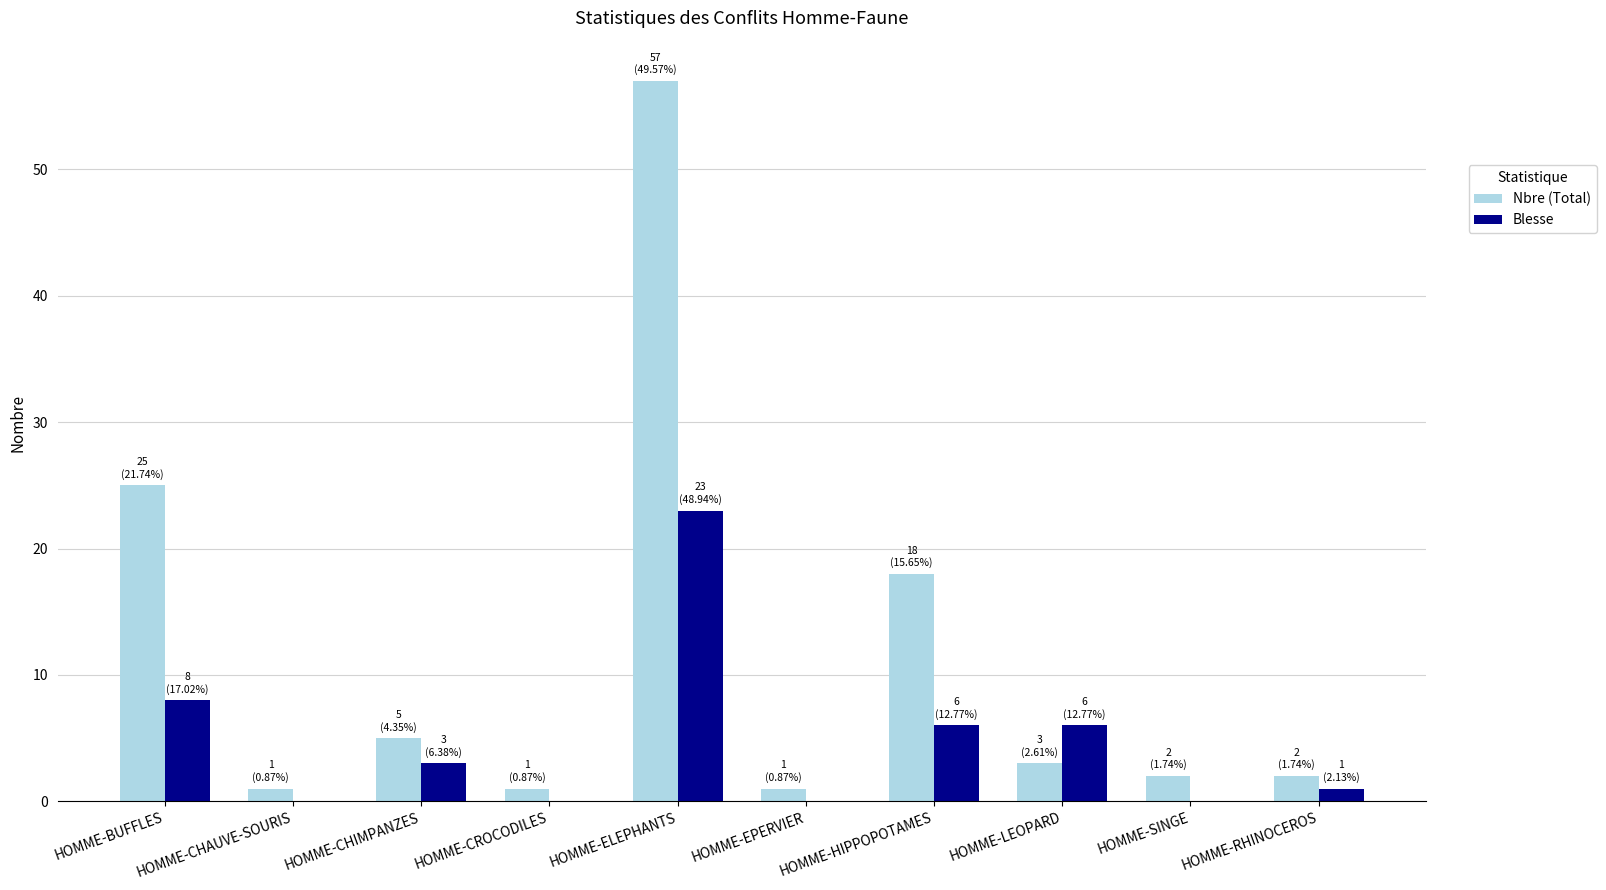

Which category has the highest value in the Blesse series?

HOMME-ELEPHANTS